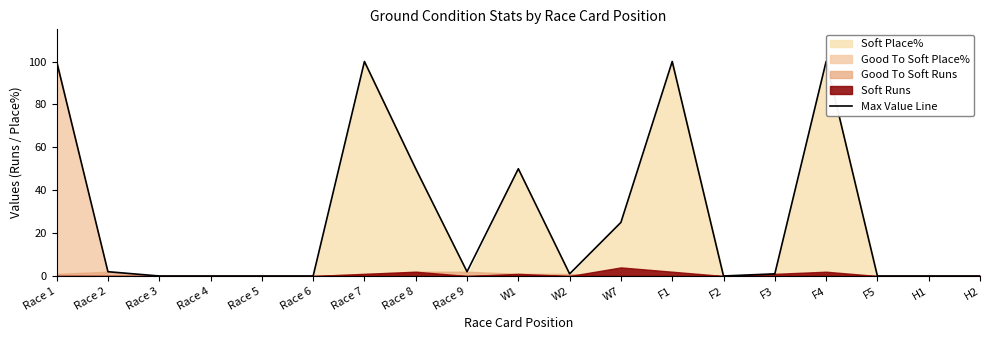

What is the average value?

28